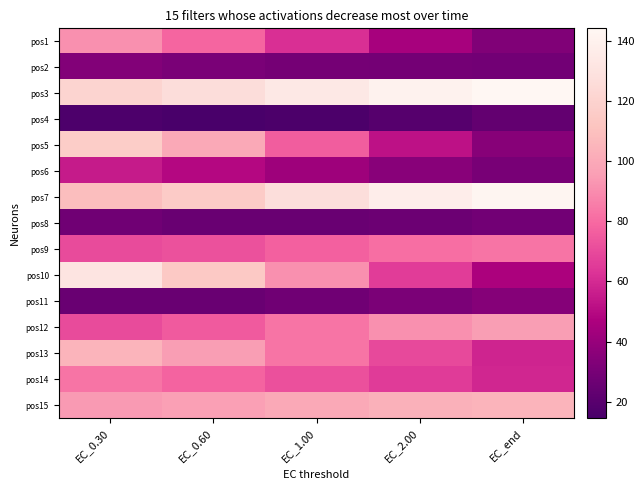

What is the spread (max minus min) of values at EC_end?

121.0